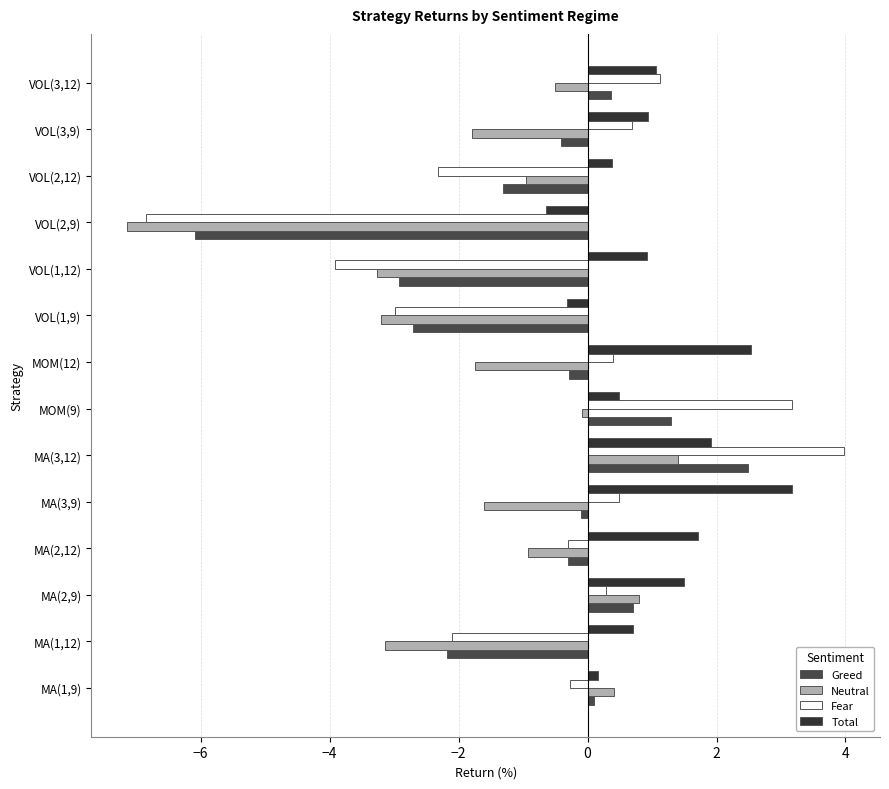

At which category is the sum across all series the highest?

MA(3,12)